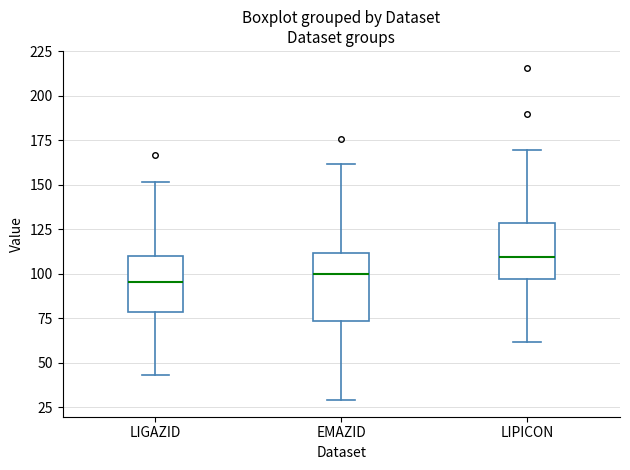

Where does the upper whisker of the box for EMAZID end on the y-axis? The values are not printed on the chart, so give them approximately, as read against the axis.

160